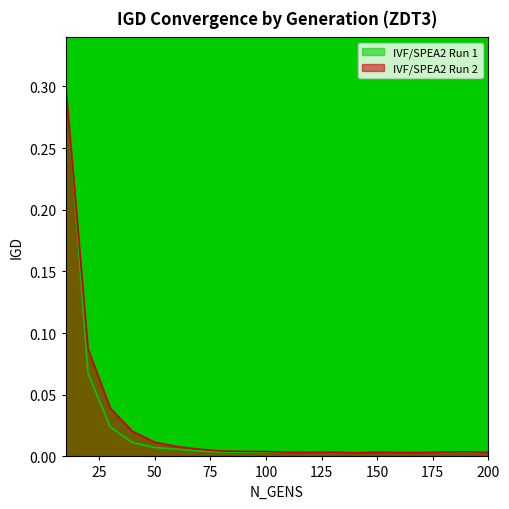

Reading left to right, extract all data points from this chart.

IVF/SPEA2 Run 1: 0.3	0.1	0.0	0.0	0.0	0.0	0.0	0.0	0.0	0.0	0.0	0.0	0.0	0.0	0.0	0.0	0.0	0.0	0.0	0.0
IVF/SPEA2 Run 2: 0.3	0.1	0.0	0.0	0.0	0.0	0.0	0.0	0.0	0.0	0.0	0.0	0.0	0.0	0.0	0.0	0.0	0.0	0.0	0.0